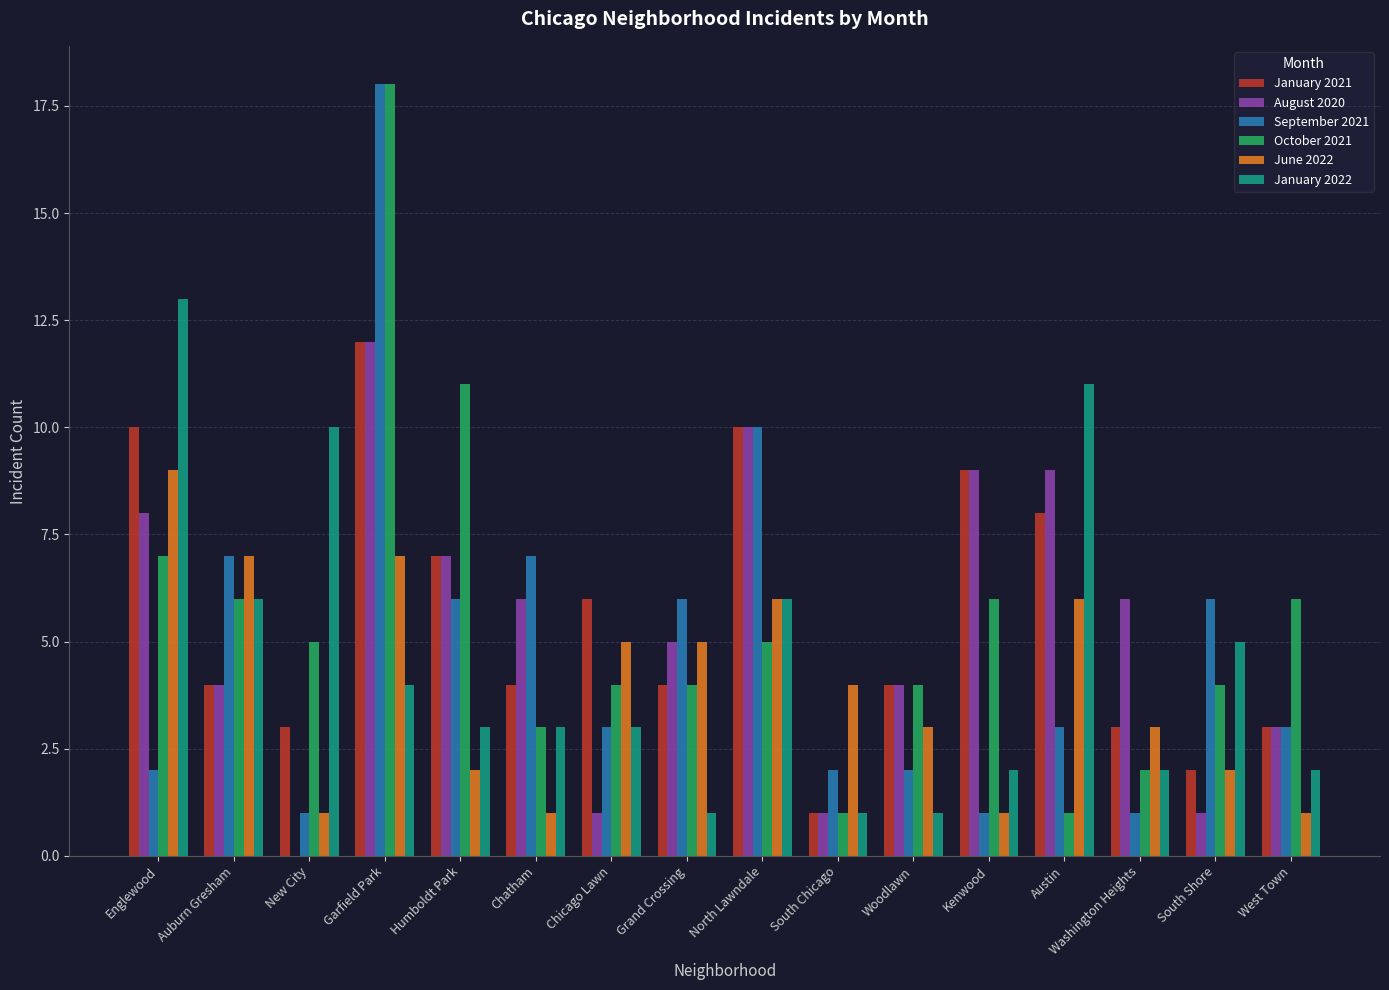

What is the total value across all series at Humboldt Park?

36